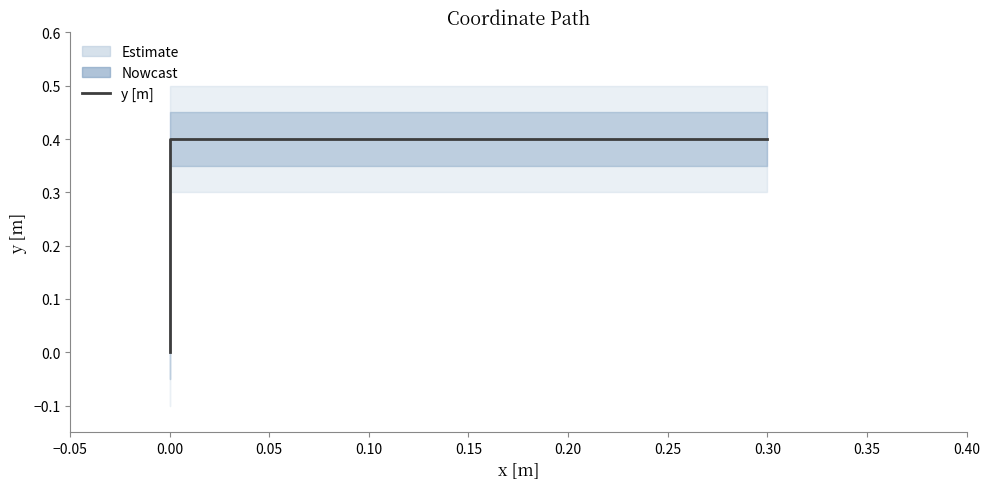

What is the difference between the maximum and minimum values?

0.4